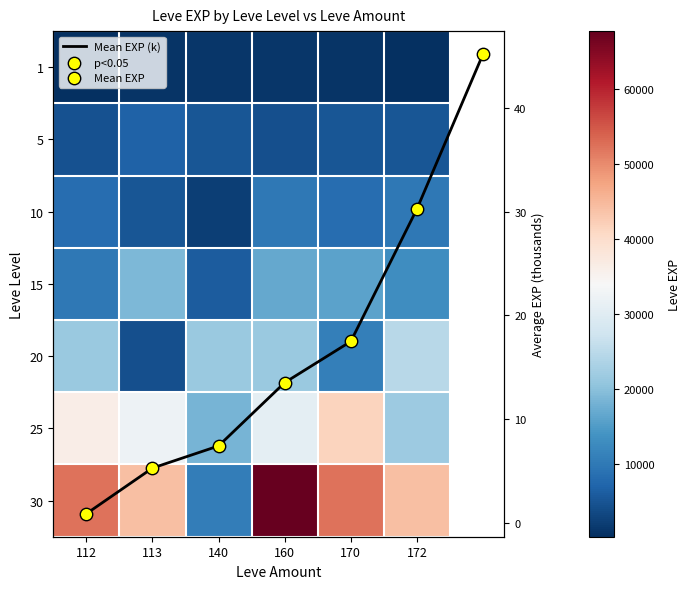

True or false: 15 has a value of 11621 at 113.

False